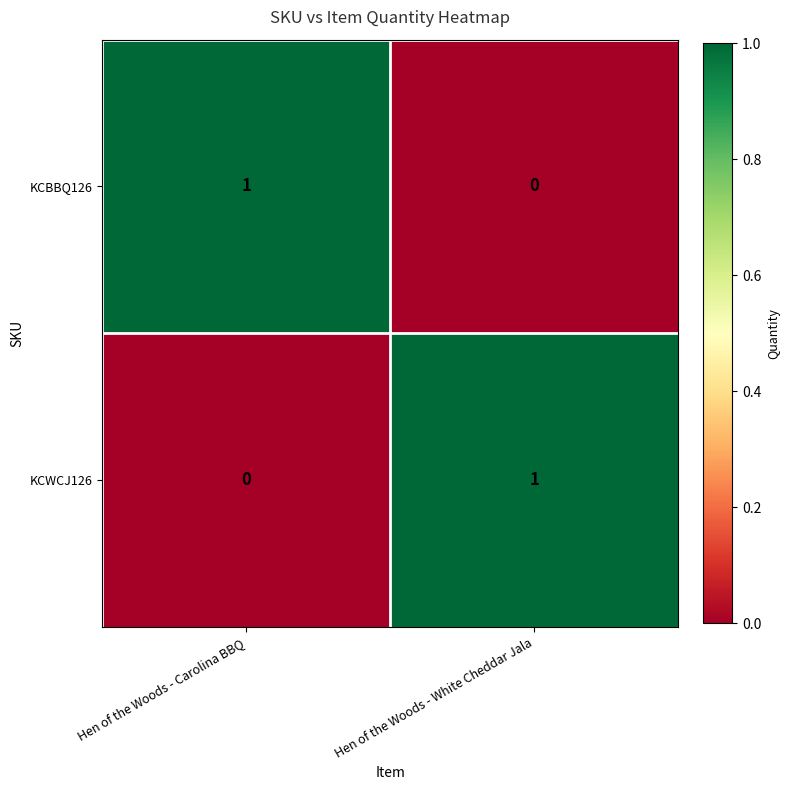

Where is KCWCJ126 nearest to the value 0?

Hen of the Woods - Carolina BBQ